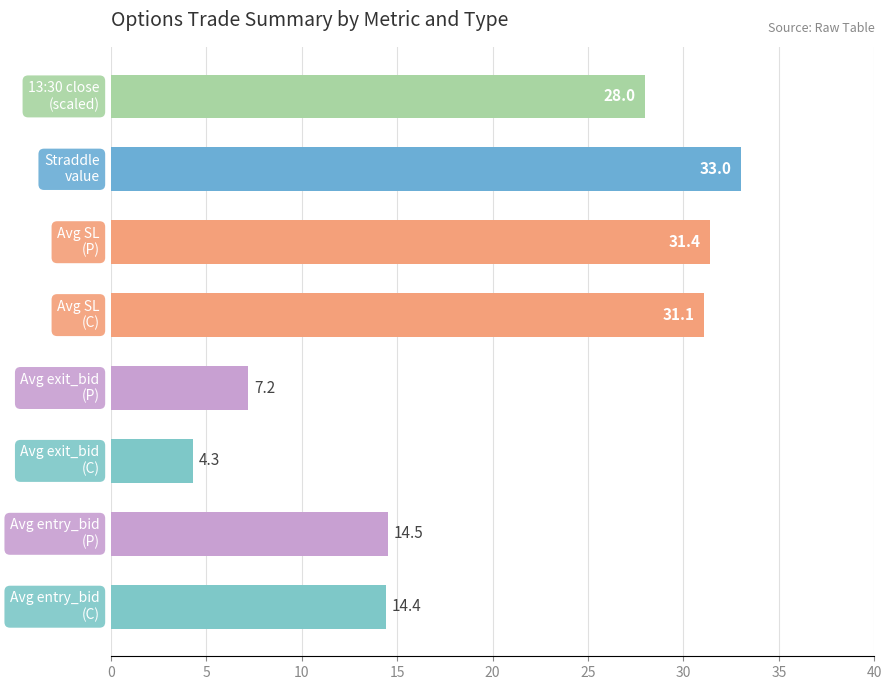

Reading bottom to top, extract all data points from this chart.

14.4	14.5	4.3	7.2	31.1	31.4	33.0	28.0